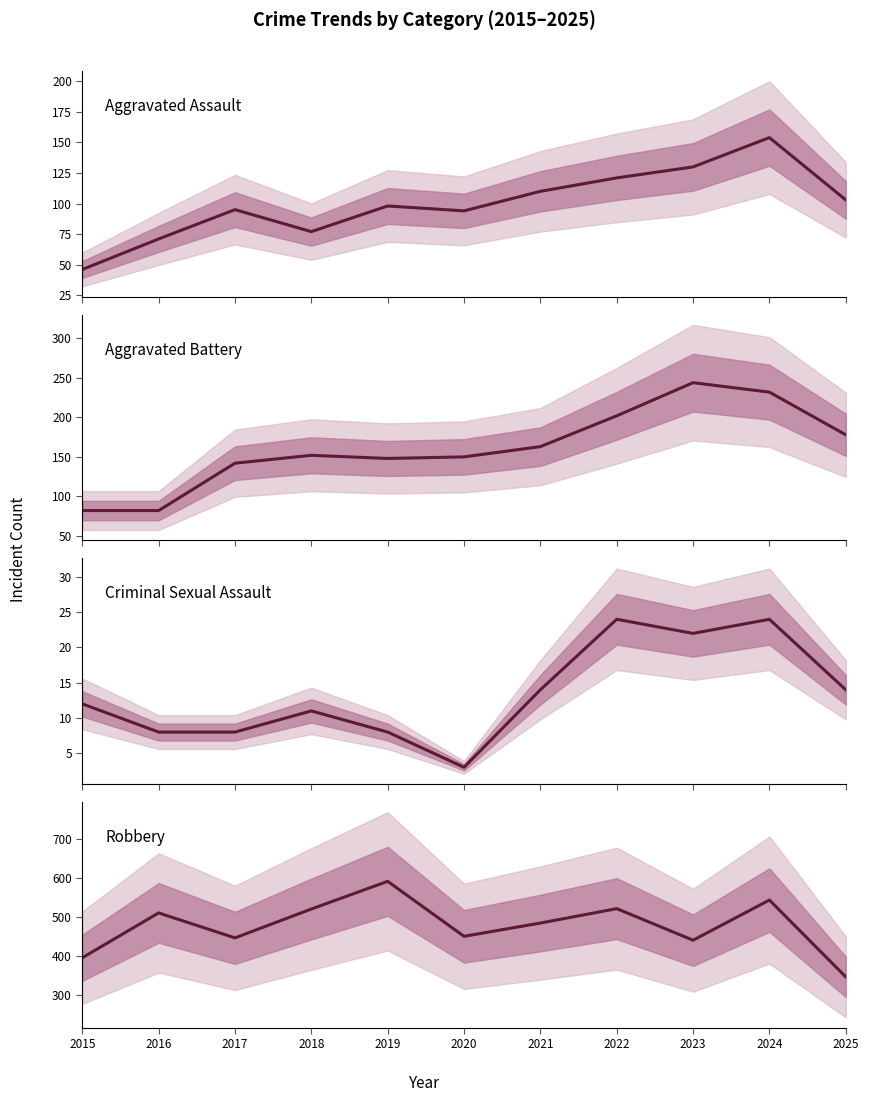

Is it true that Criminal Sexual Assault equals 22 at 2023?

True